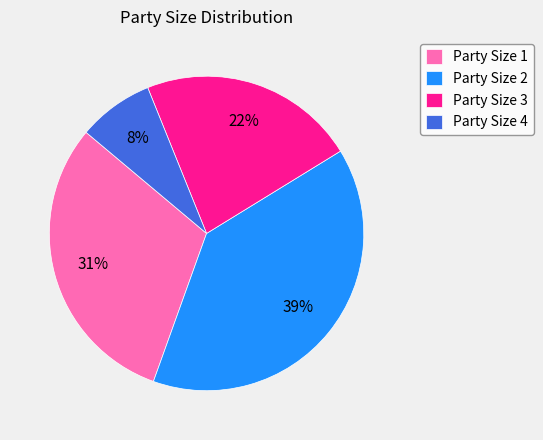

Which has a higher value, Party Size 1 or Party Size 4?

Party Size 1